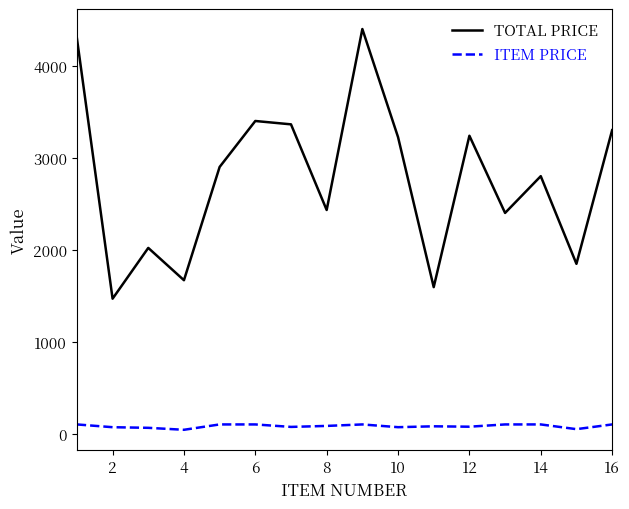

How many values in the ITEM PRICE series are below 83?

8